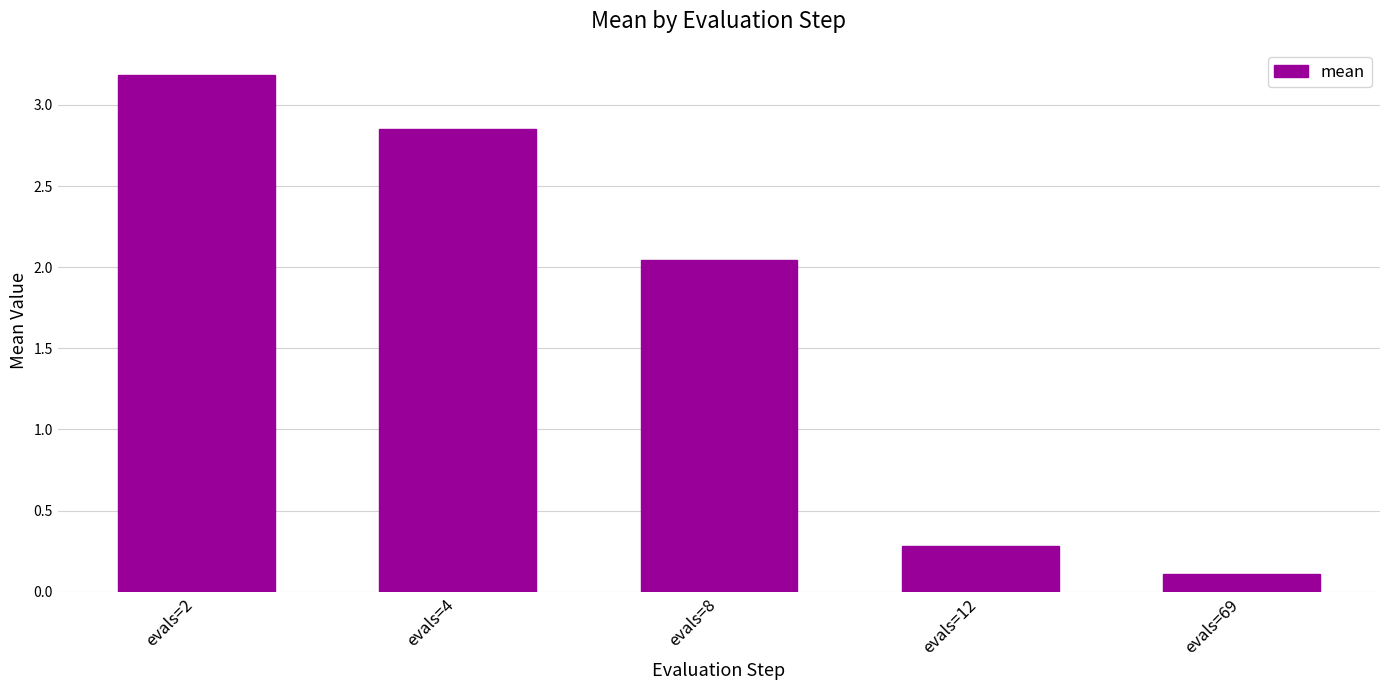

Rank the categories by value from highest to lowest.

evals=2, evals=4, evals=8, evals=12, evals=69